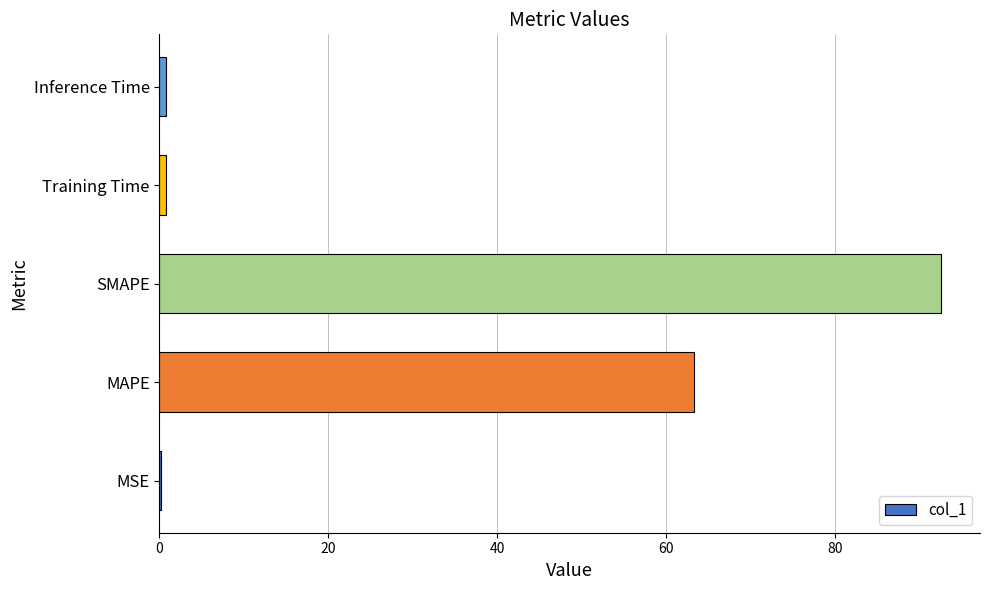

What is the sum of all values?

157.4